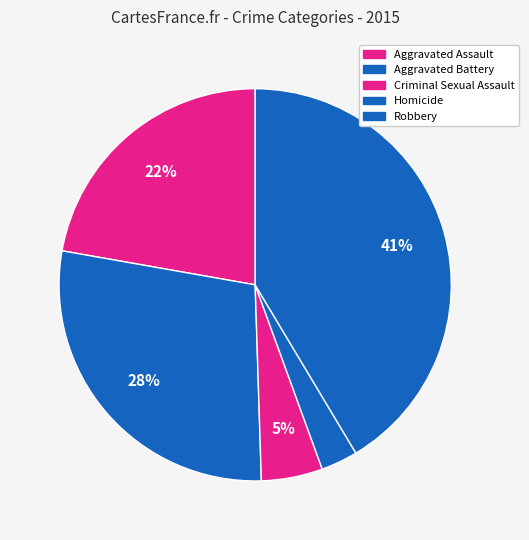

Which has a higher value, Criminal Sexual Assault or Aggravated Battery?

Aggravated Battery